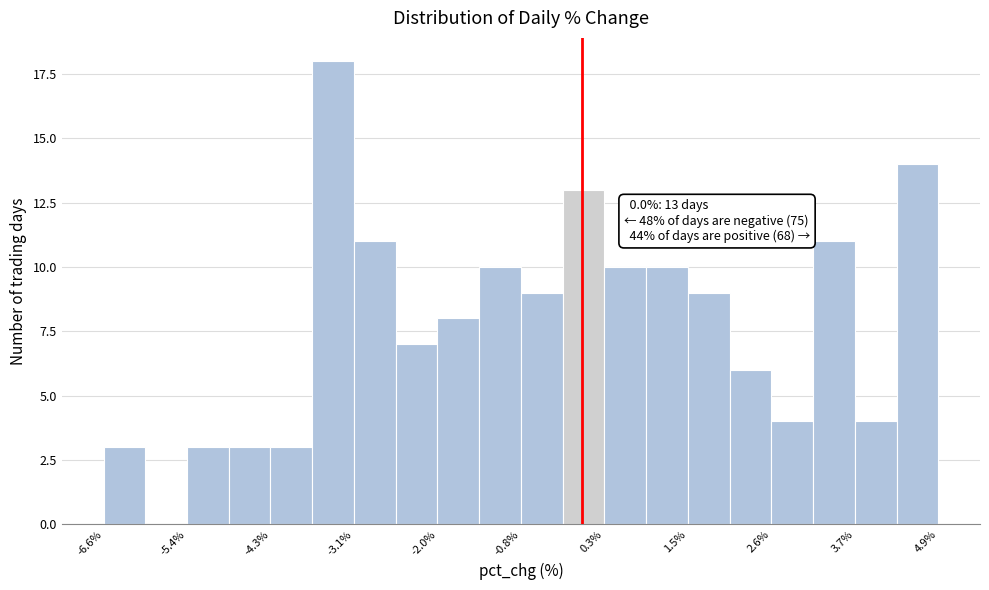

Around what value on the x-axis is the tallest bar? Give the approximate position of its centre, as read against the axis.

-3.4